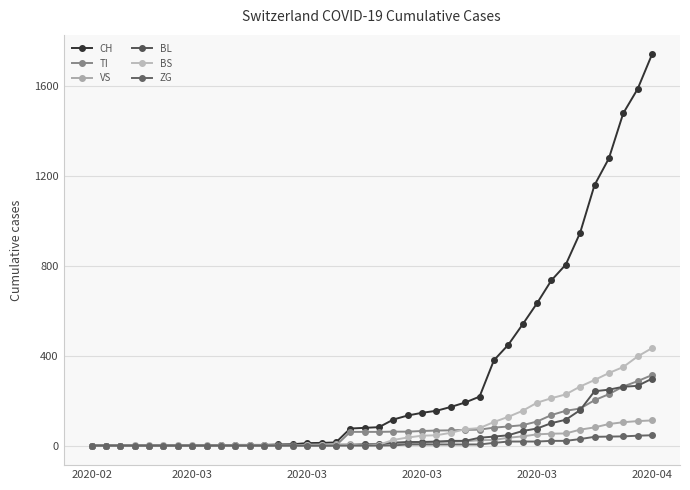

True or false: CH and BL cross at least once.

False